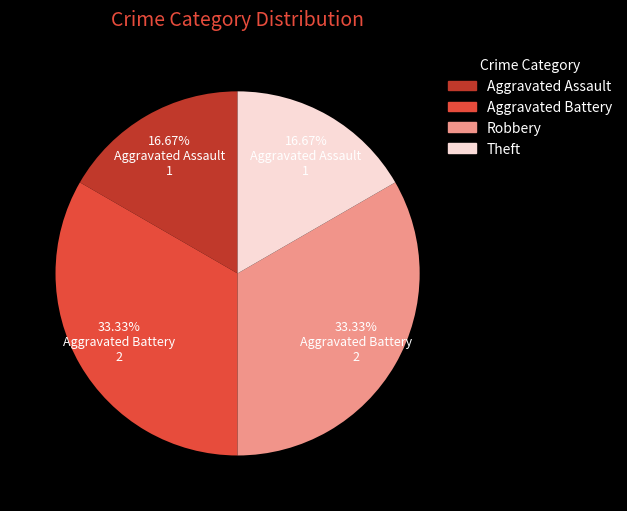

Do Robbery and Aggravated Battery together represent more than half of the pie?

Yes